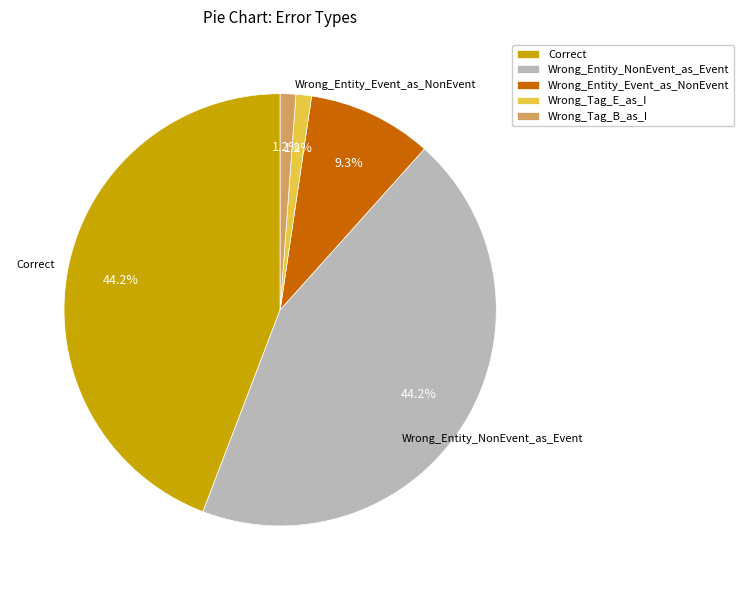

Is there a majority slice in this chart?

No